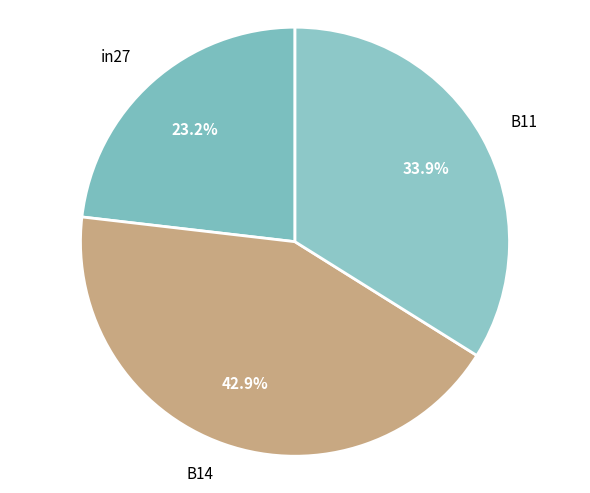

What is the smallest slice in the pie chart?

in27